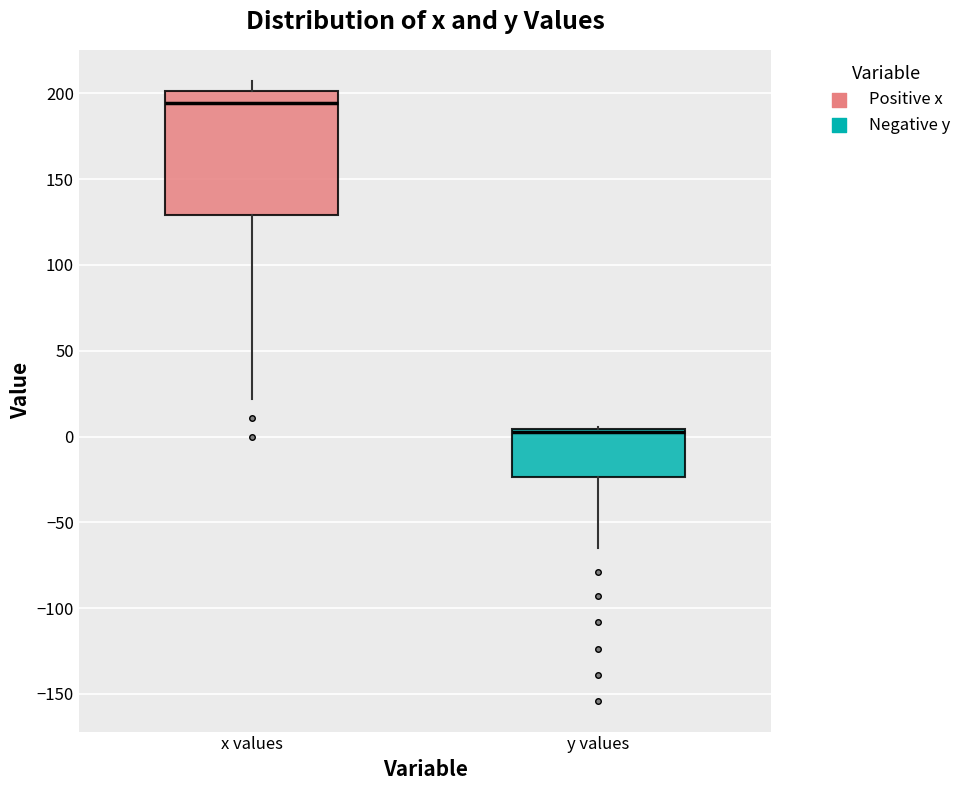

Where is the lower edge of the box for x values on the y-axis? The values are not printed on the chart, so give them approximately, as read against the axis.

130